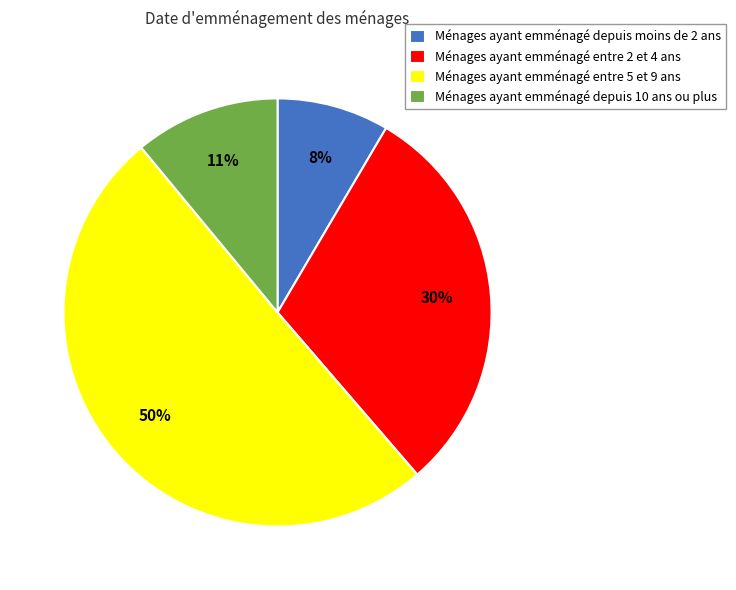

To the nearest percent, what portion does Ménages ayant emménagé depuis moins de 2 ans represent?

8%